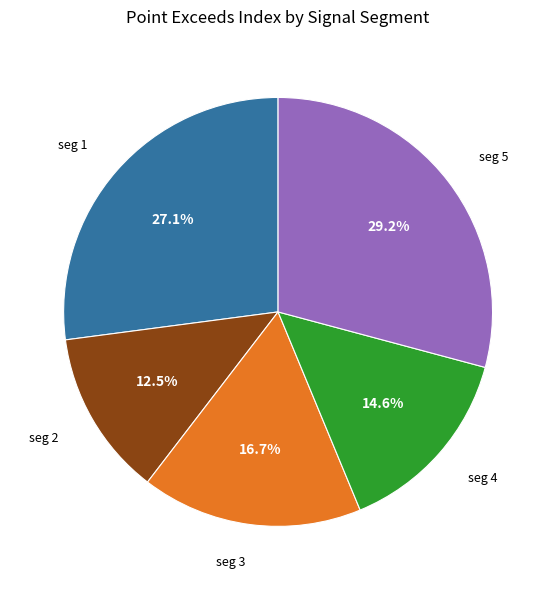

Is there any slice that represents more than half of the pie?

No